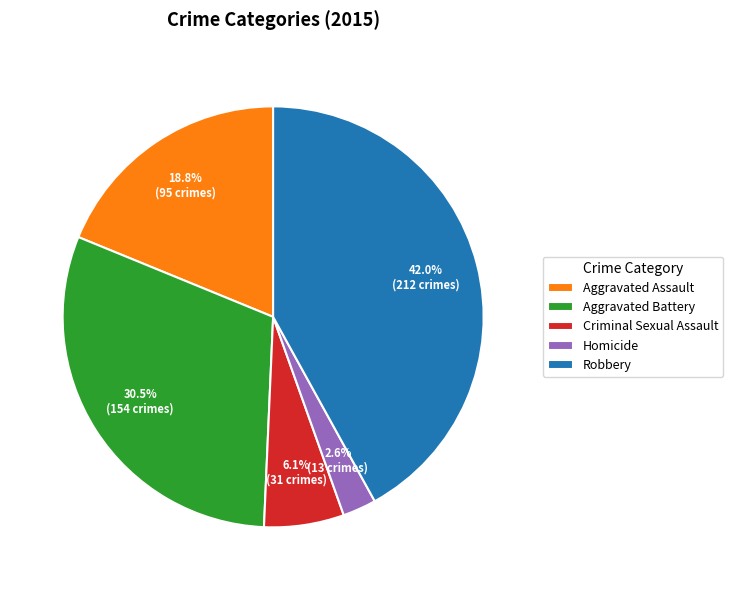

Which has a higher value, Homicide or Aggravated Battery?

Aggravated Battery